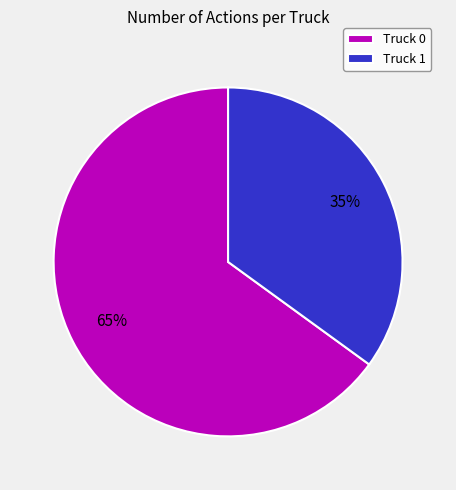

Between Truck 0 and Truck 1, which is larger?

Truck 0